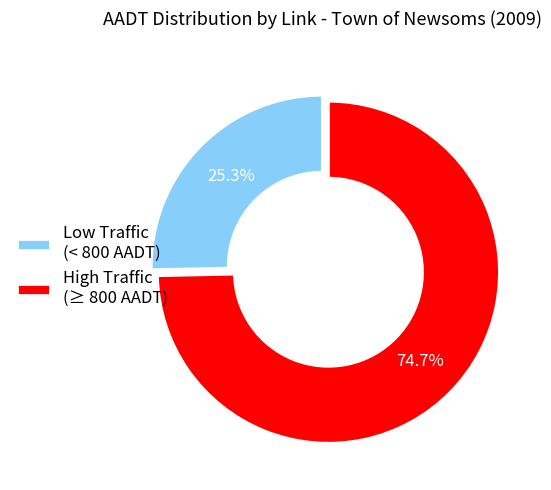

Count the number of slices in the pie.

2